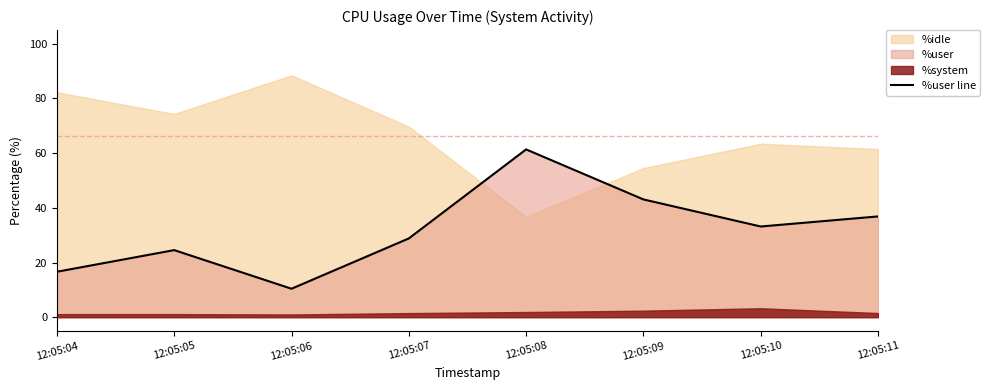

Which category has the lowest value in the %user line series?

12:05:06